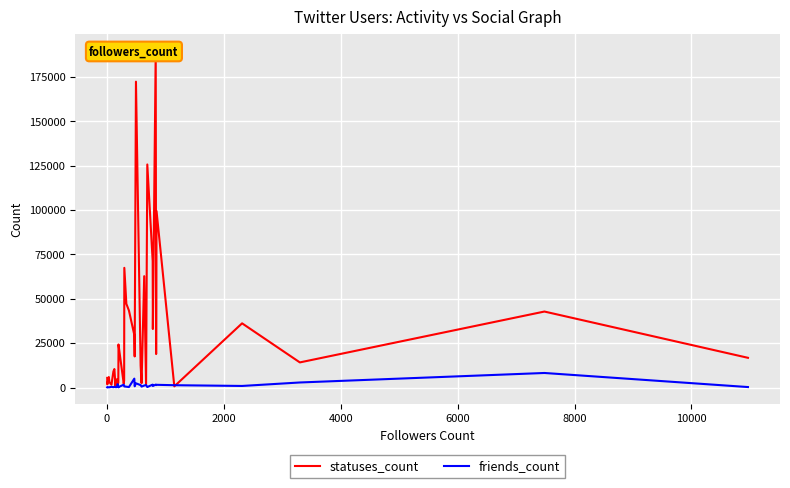

What are all the series names shown in the legend?

statuses_count, friends_count